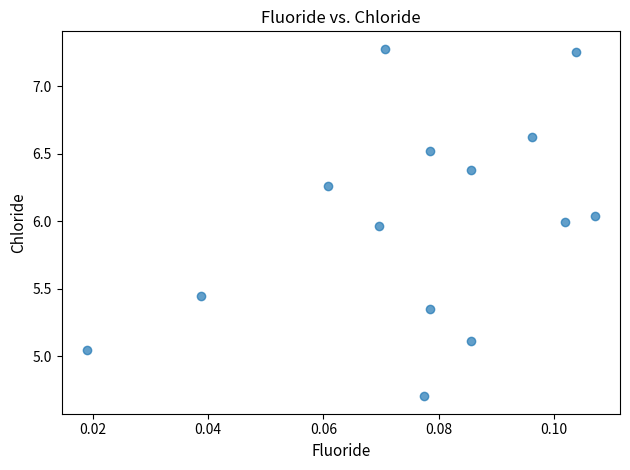

What is the range of Y values (max minus min)?

2.6